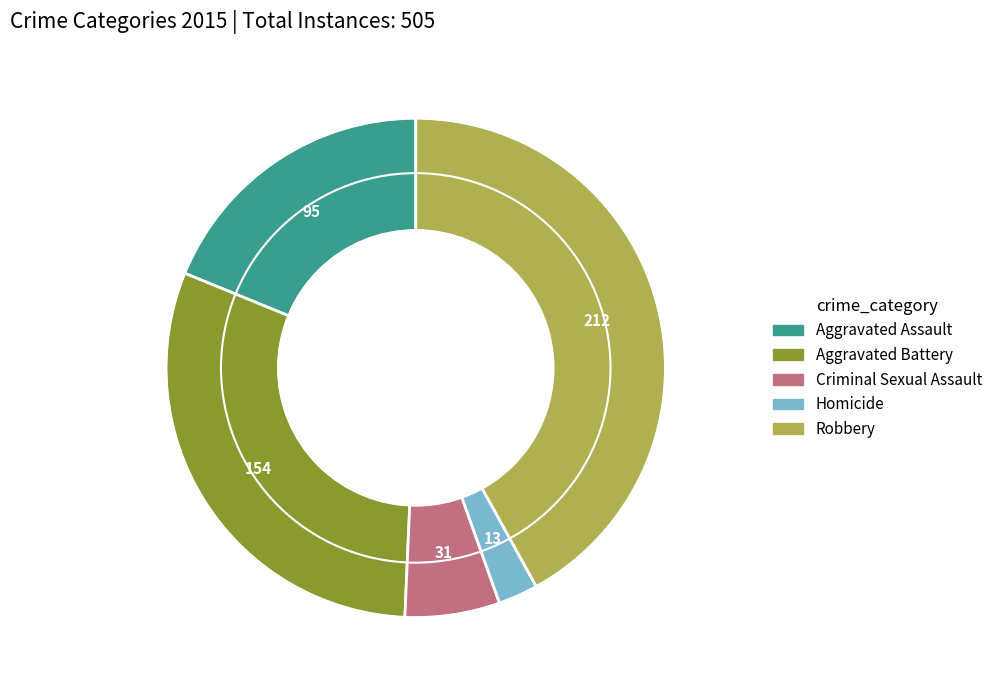

Between Criminal Sexual Assault and Homicide, which is larger?

Criminal Sexual Assault